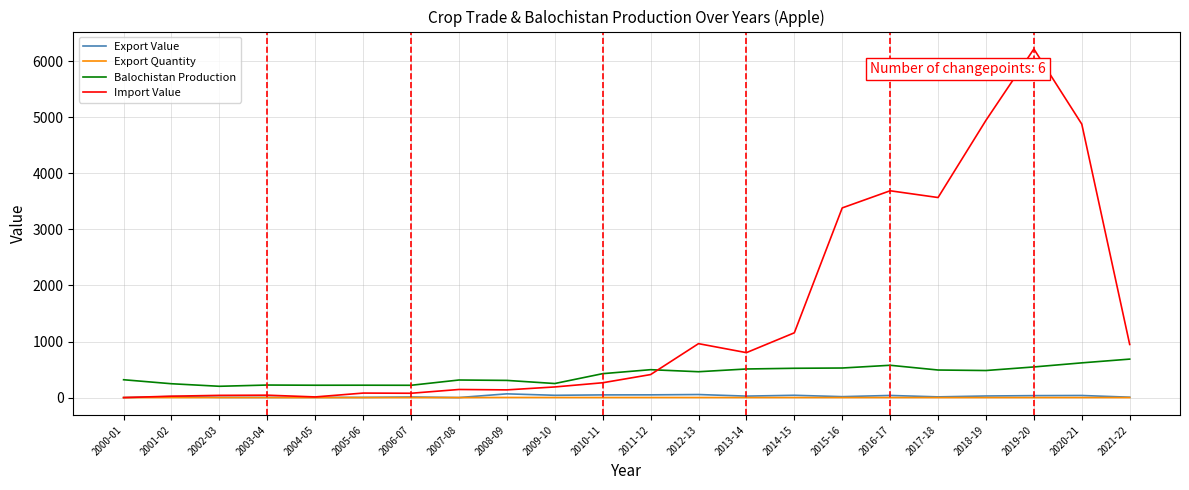

Which series changed the most between 2003-04 and 2013-14?

Import Value